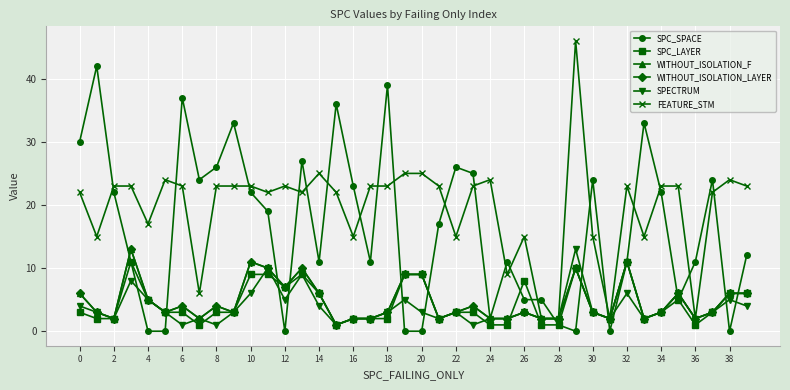

Does the chart have visible grid lines?

Yes